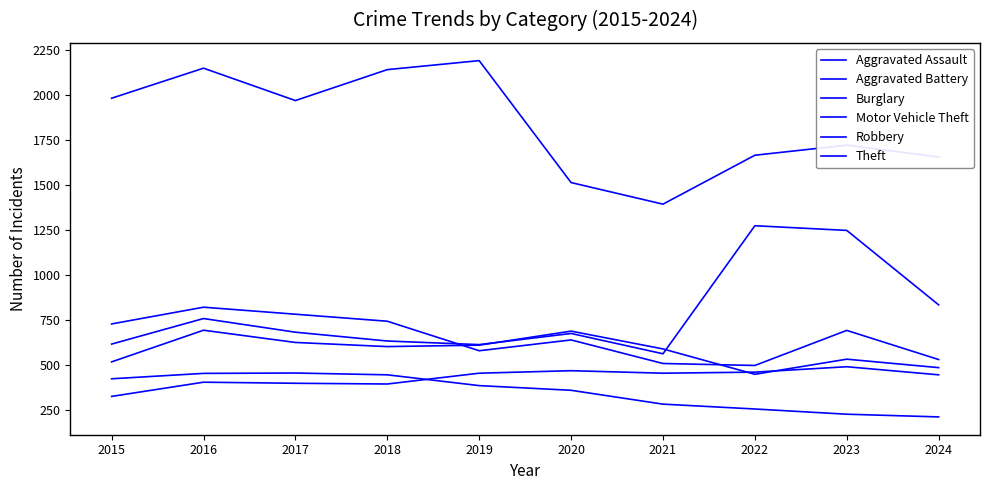

What is the value of the Aggravated Assault point at the 7th from the left?

452